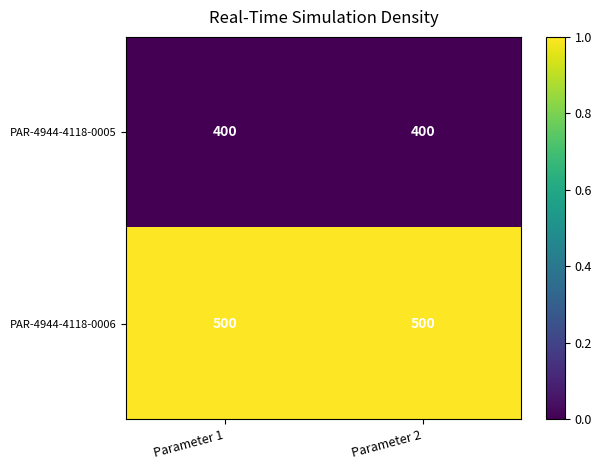

Count the number of data series in this chart.

2